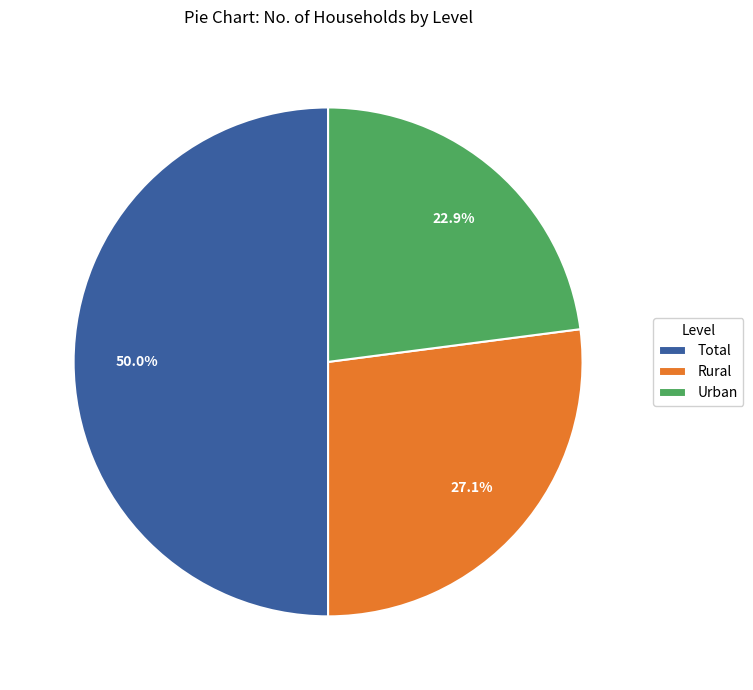

The Total slice represents 50% of the pie. True or false?

True